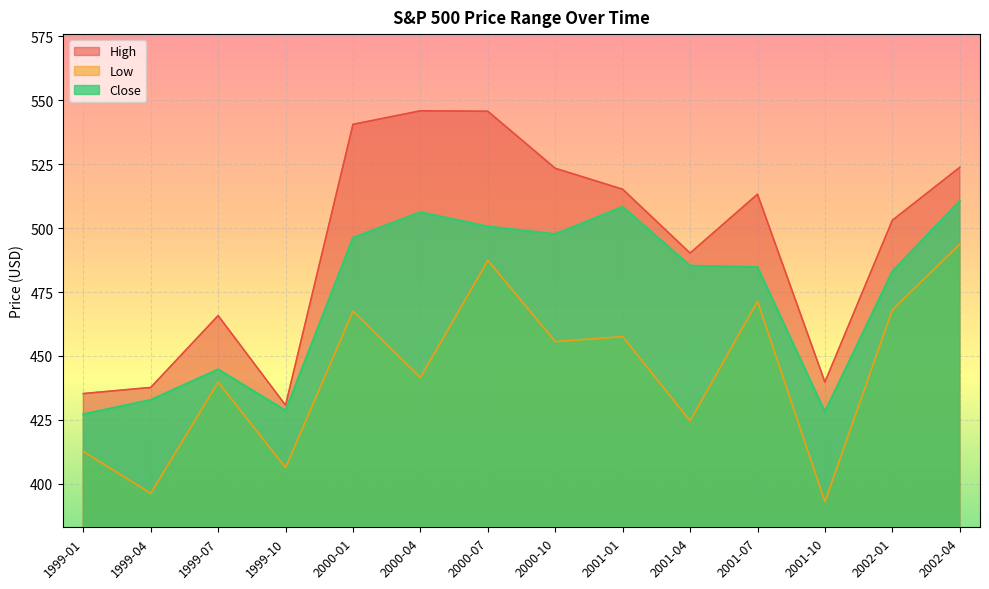

The High series shows 115.7 at 1999-01. True or false?

False